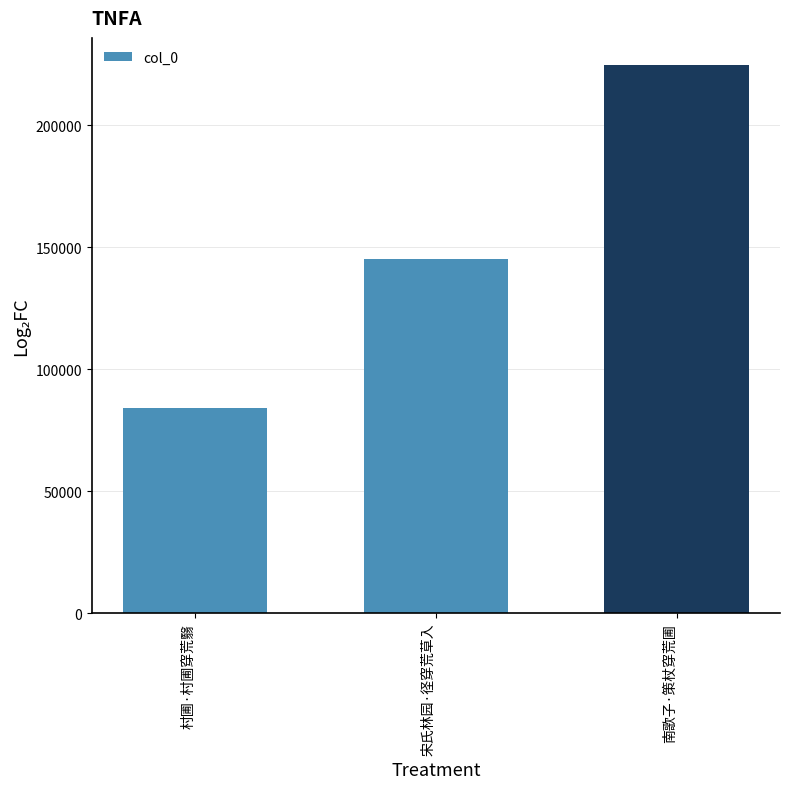

Between 宋氏林园·径穿荒草入 and 南歌子·策杖穿荒圃, which is larger?

南歌子·策杖穿荒圃